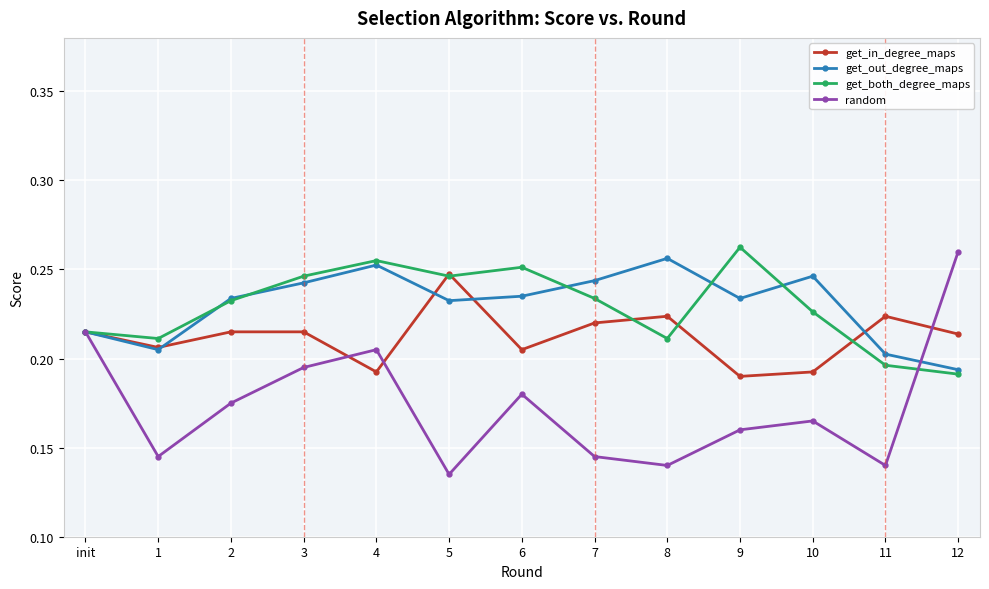

What is the label of the 4th point from the left?

3